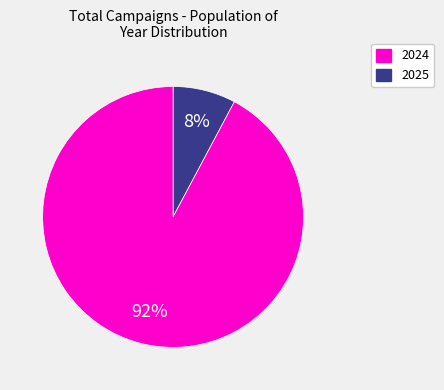

To the nearest percent, what percentage of the pie is 2025?

92%